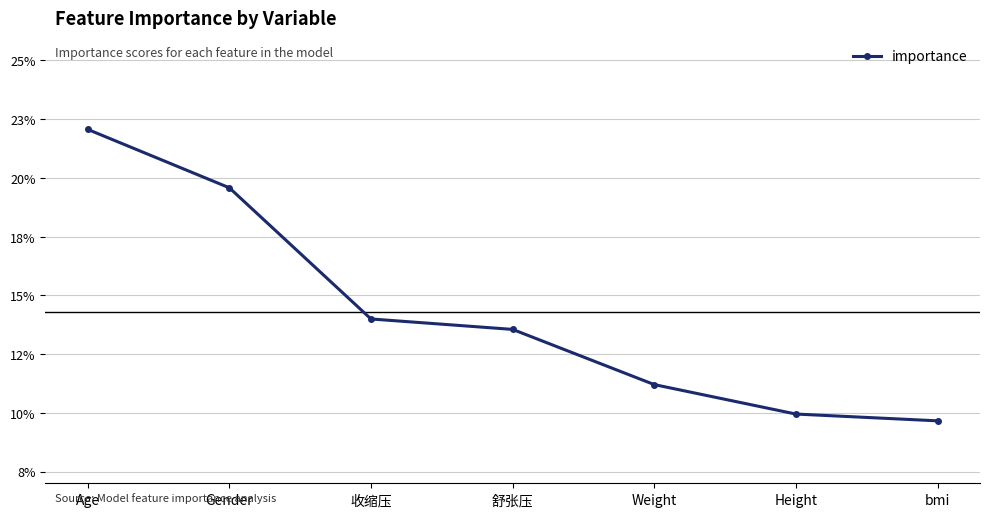

The chart shows a value of 0.1 at 舒张压. True or false?

True